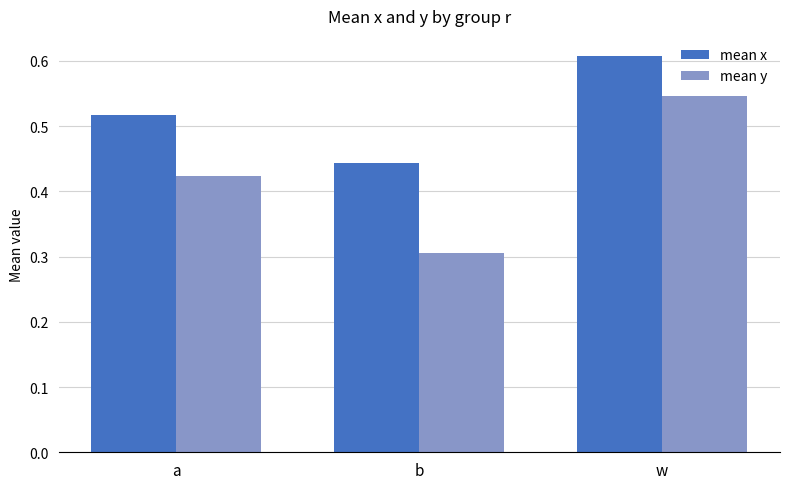

Rank the categories by mean x value from lowest to highest.

b, a, w